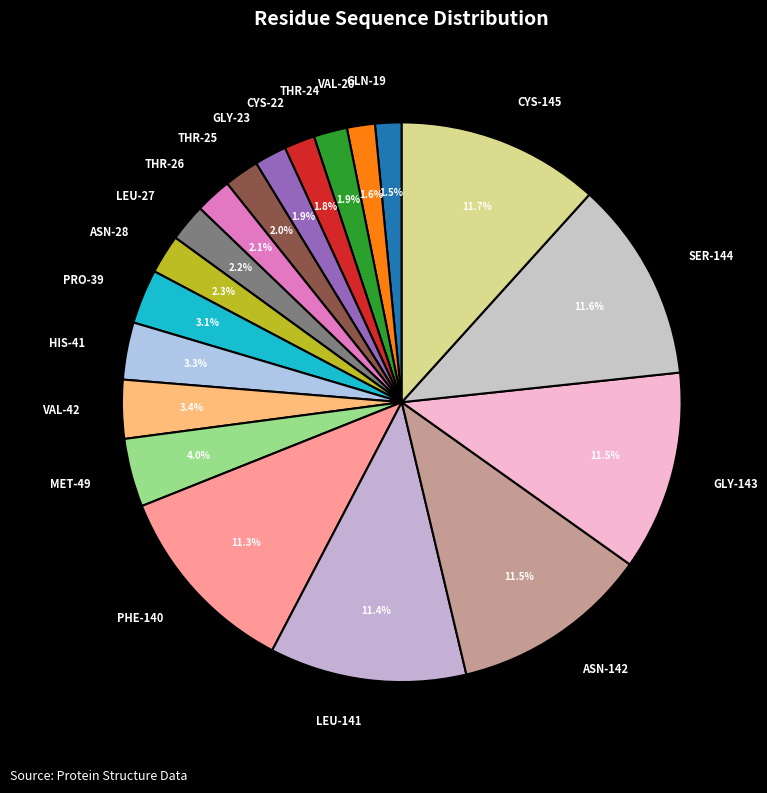

Combined, do THR-26 and SER-144 account for over 50%?

No